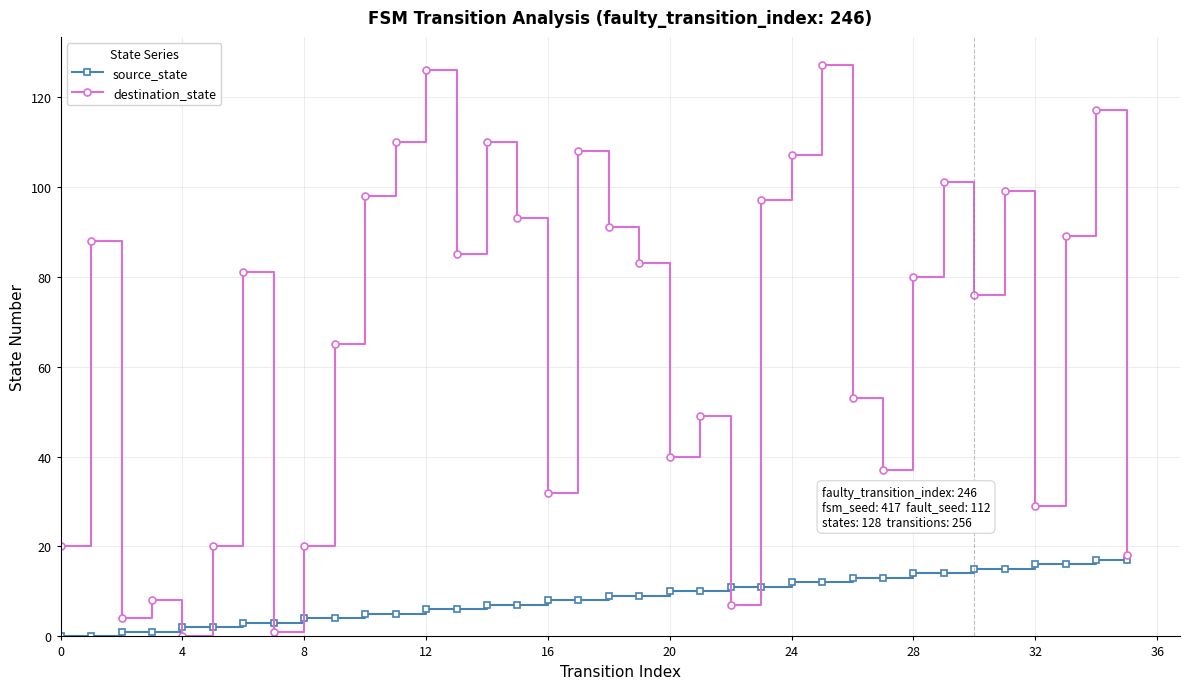

At how many categories does at least one series exceed 103?

7